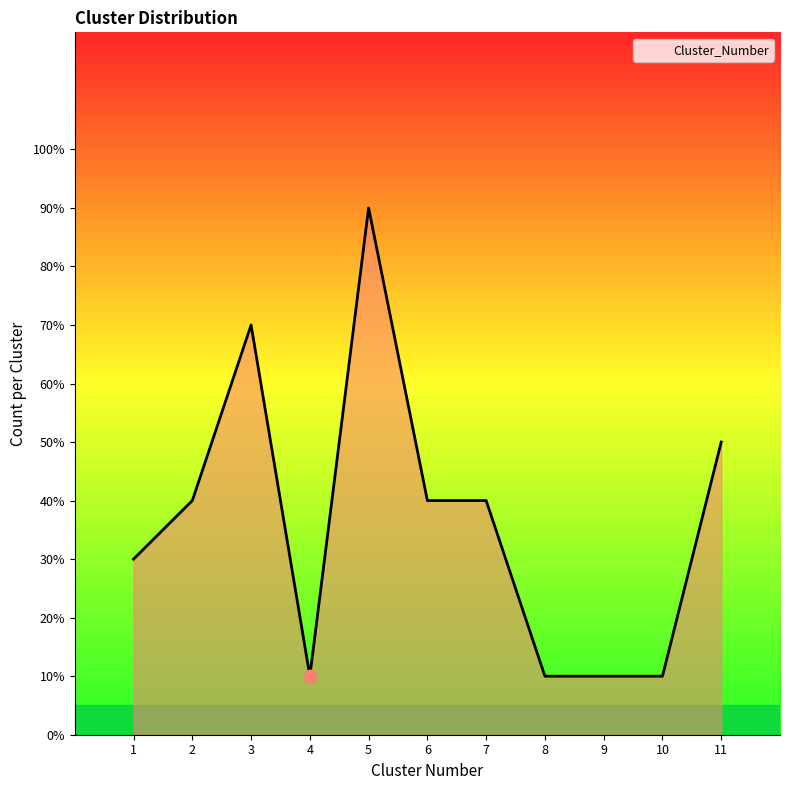

Does the chart have visible grid lines?

No